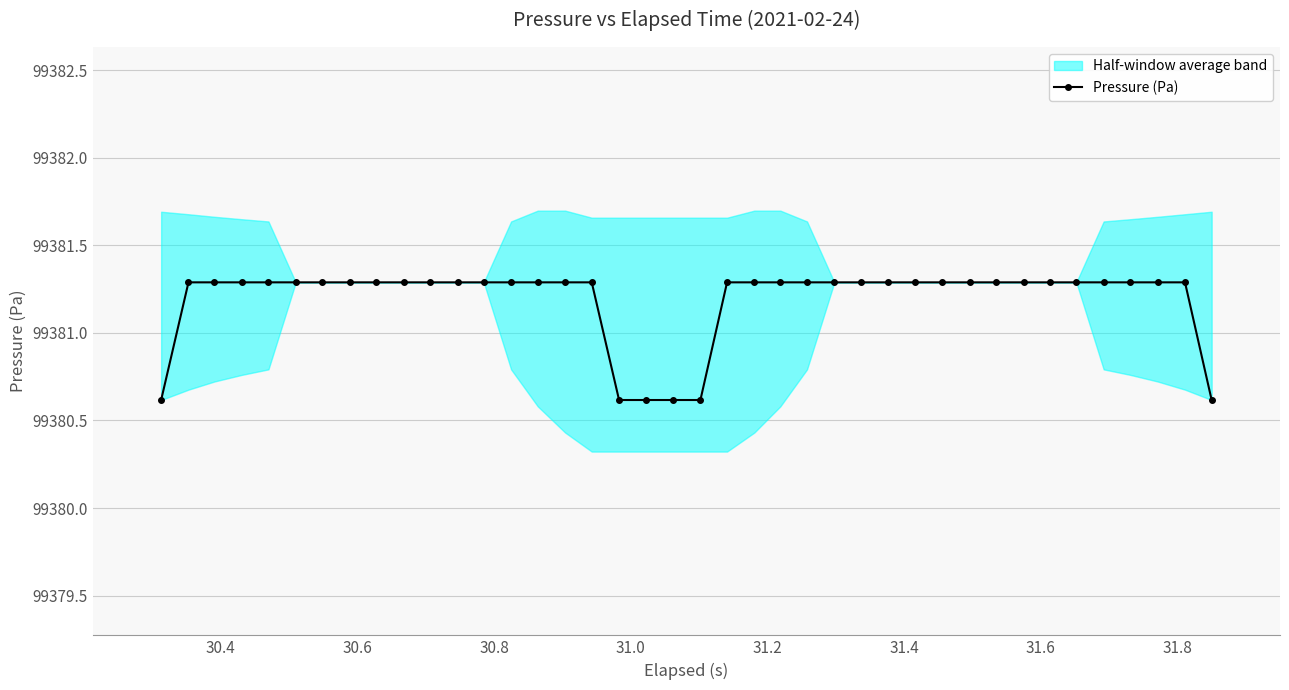

How many values are between 99381 and 99382?

34